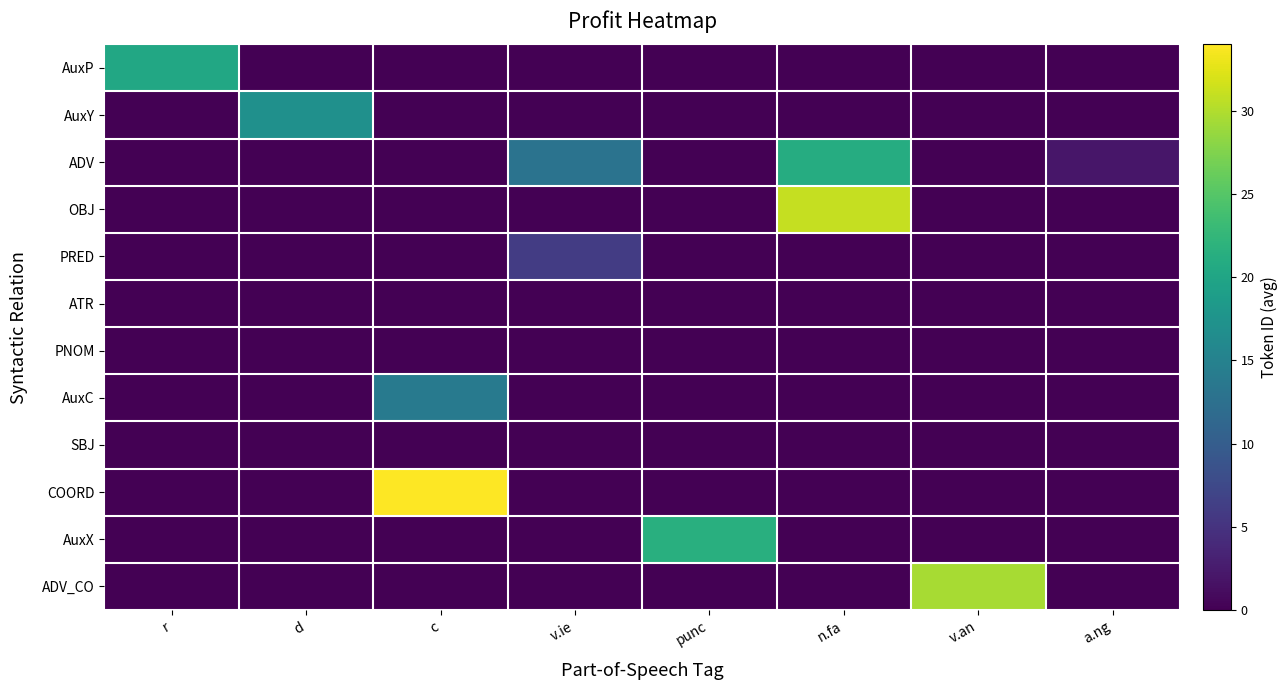

Reading left to right, list all the values displayed in this chart.

AuxP: r=20.4	d=0.0	c=0.0	v.ie=0.0	punc=0.0	n.fa=0.0	v.an=0.0	a.ng=0.0
AuxY: r=0.0	d=17.0	c=0.0	v.ie=0.0	punc=0.0	n.fa=0.0	v.an=0.0	a.ng=0.0
ADV: r=0.0	d=0.0	c=0.0	v.ie=13.0	punc=0.0	n.fa=21.0	v.an=0.0	a.ng=2.0
OBJ: r=0.0	d=0.0	c=0.0	v.ie=0.0	punc=0.0	n.fa=31.0	v.an=0.0	a.ng=0.0
PRED: r=0.0	d=0.0	c=0.0	v.ie=6.0	punc=0.0	n.fa=0.0	v.an=0.0	a.ng=0.0
ATR: r=0.0	d=0.0	c=0.0	v.ie=0.0	punc=0.0	n.fa=0.0	v.an=0.0	a.ng=0.0
PNOM: r=0.0	d=0.0	c=0.0	v.ie=0.0	punc=0.0	n.fa=0.0	v.an=0.0	a.ng=0.0
AuxC: r=0.0	d=0.0	c=14.0	v.ie=0.0	punc=0.0	n.fa=0.0	v.an=0.0	a.ng=0.0
SBJ: r=0.0	d=0.0	c=0.0	v.ie=0.0	punc=0.0	n.fa=0.0	v.an=0.0	a.ng=0.0
COORD: r=0.0	d=0.0	c=34.0	v.ie=0.0	punc=0.0	n.fa=0.0	v.an=0.0	a.ng=0.0
AuxX: r=0.0	d=0.0	c=0.0	v.ie=0.0	punc=21.5	n.fa=0.0	v.an=0.0	a.ng=0.0
ADV_CO: r=0.0	d=0.0	c=0.0	v.ie=0.0	punc=0.0	n.fa=0.0	v.an=29.5	a.ng=0.0